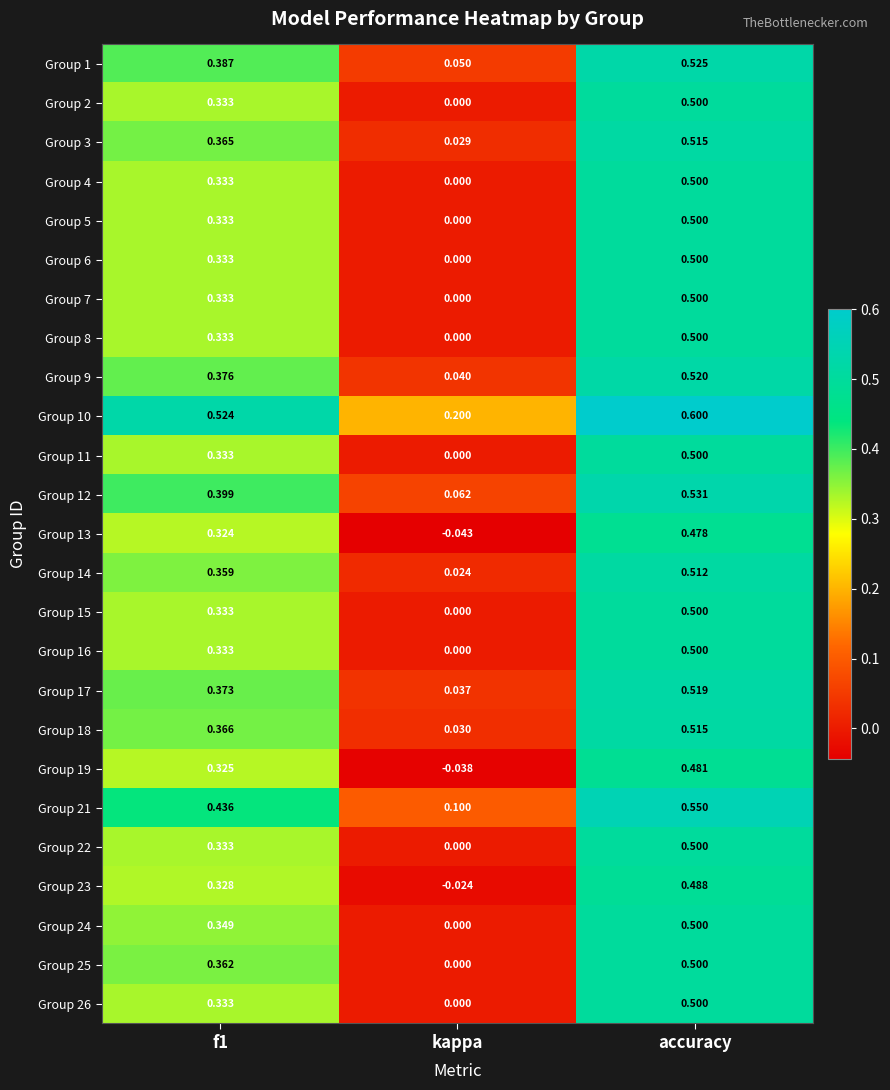

Where is Group 19 nearest to the value 0?

kappa